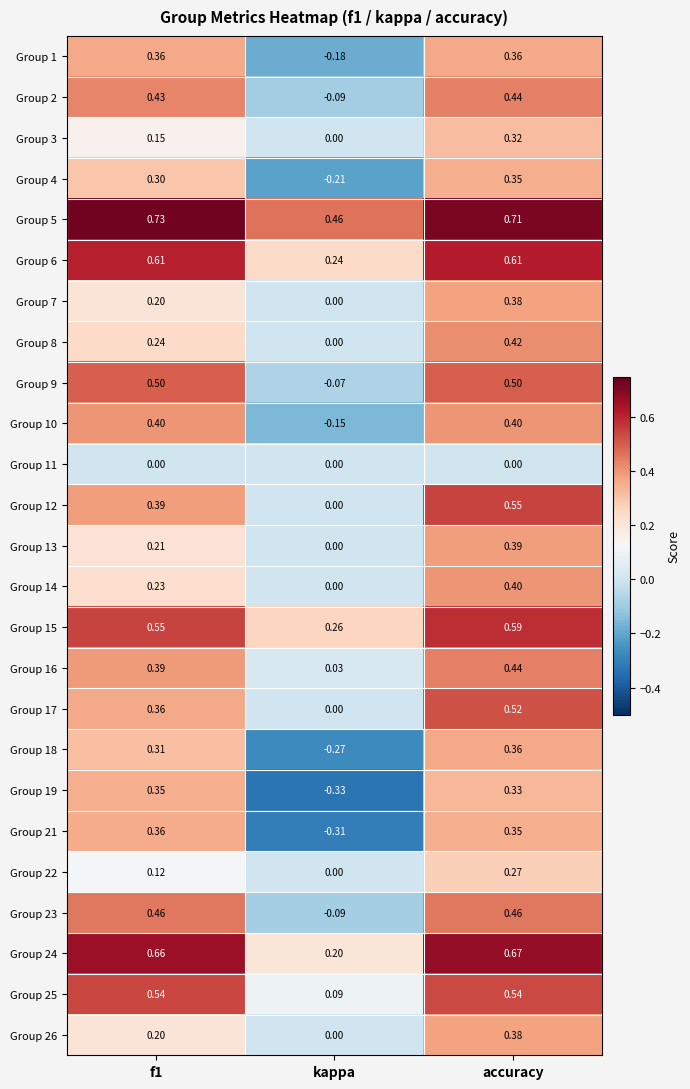

At which label is Group 12 closest to 0?

kappa